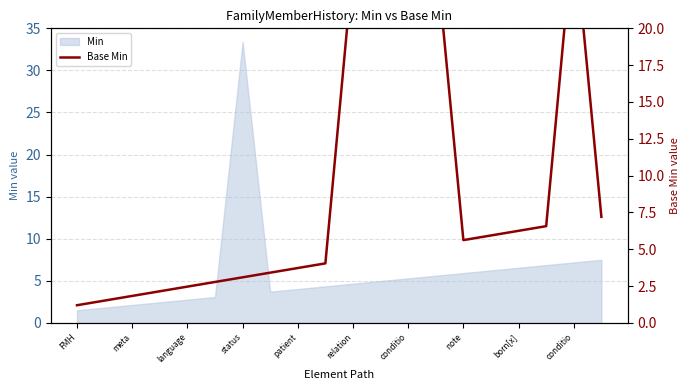

True or false: the data shows 43.3 at conditio.

False